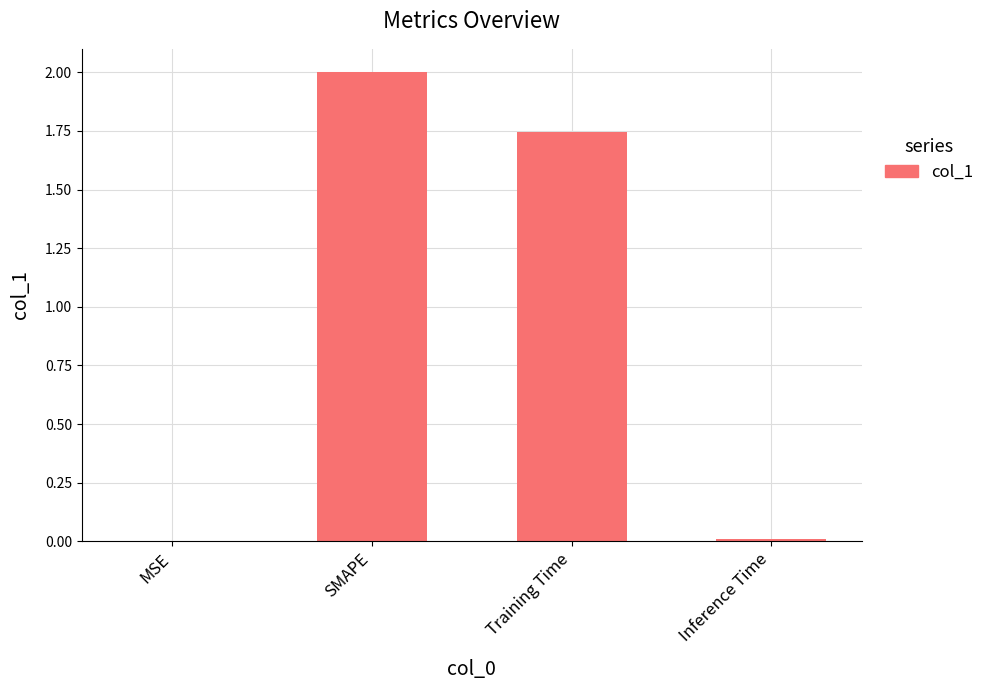

Is it true that the value at MSE is 0.0?

True